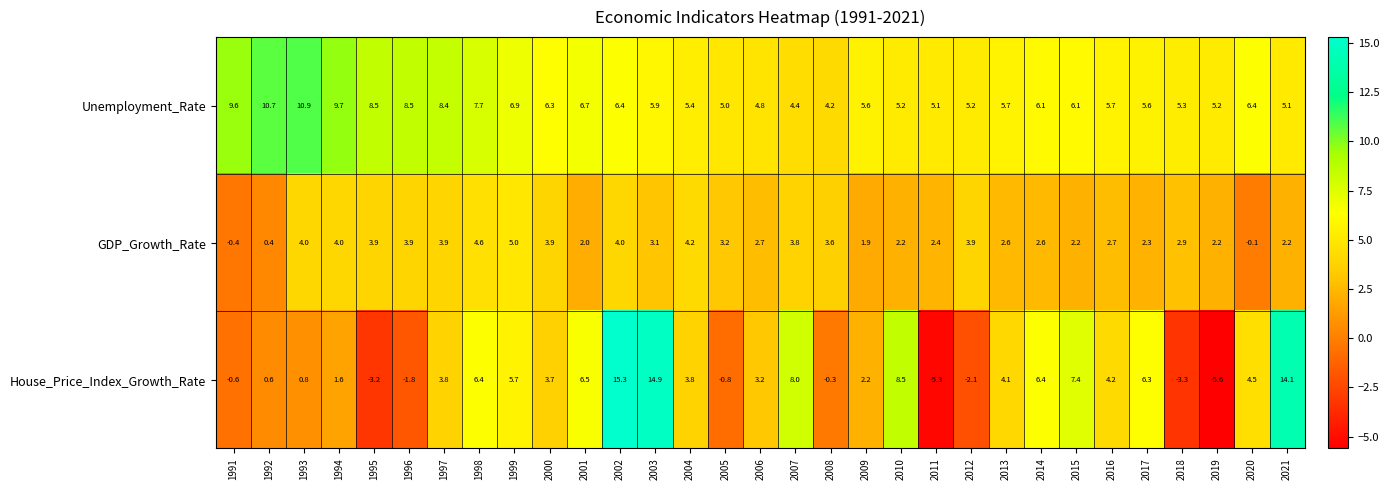

What is the sum of the GDP_Growth_Rate values at 2001 and 2004?

6.2